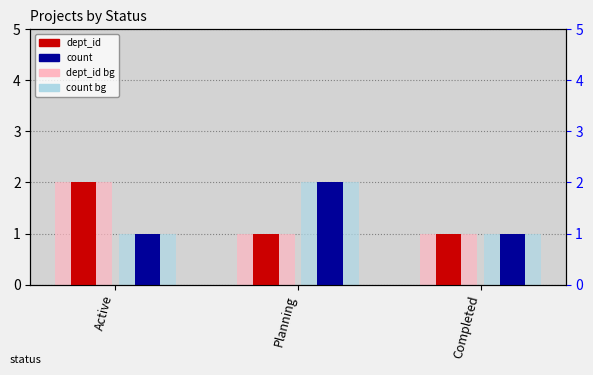

Between Completed and Planning, which is larger?

Completed